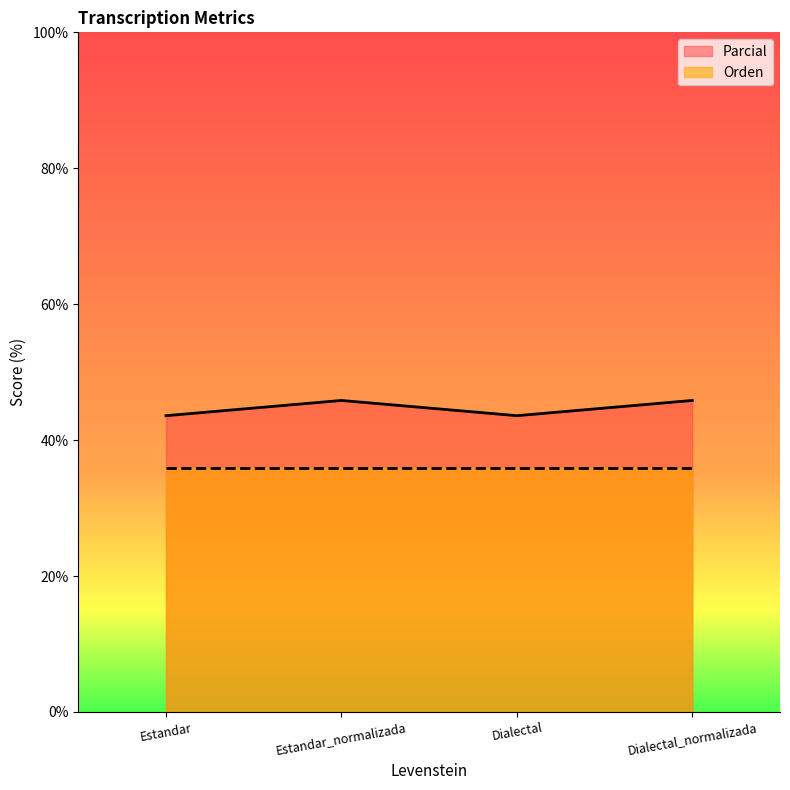

What is the average value?

44.7